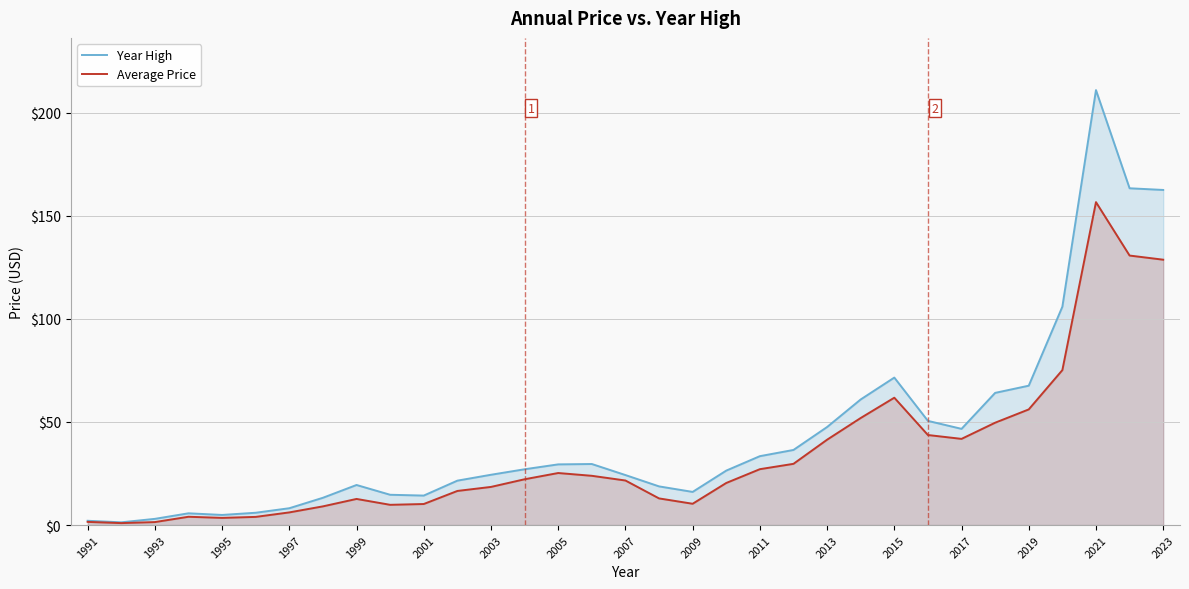

Rank the series by their maximum value, from lowest to highest.

Average Price, Year High